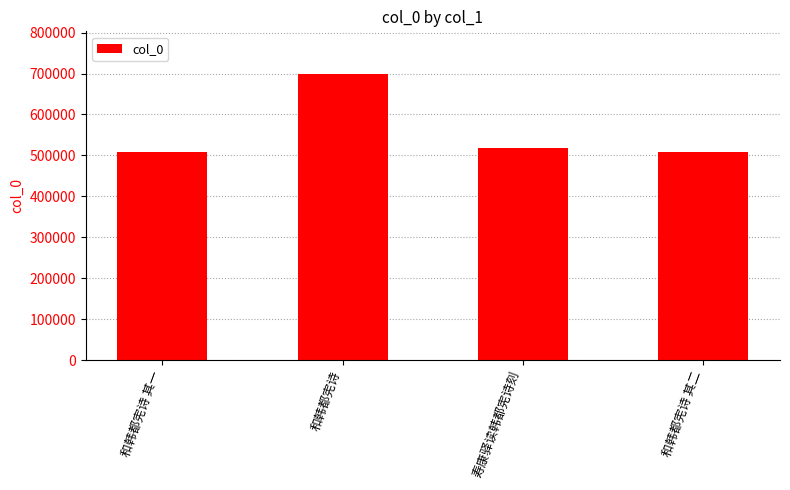

Which category has the highest value across all series?

和韩都宪诗